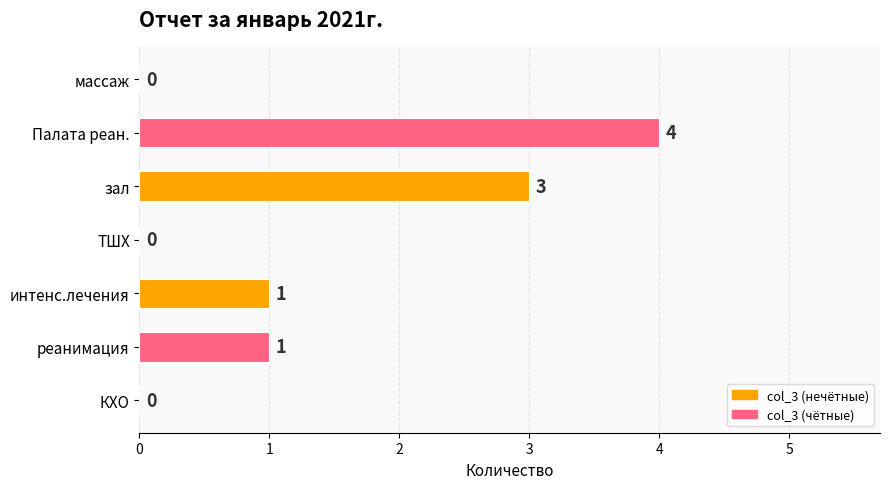

Reading top to bottom, extract all data points from this chart.

массаж=0	Палата реан.=4	зал=3	ТШХ=0	интенс.лечения=1	реанимация=1	КХО=0